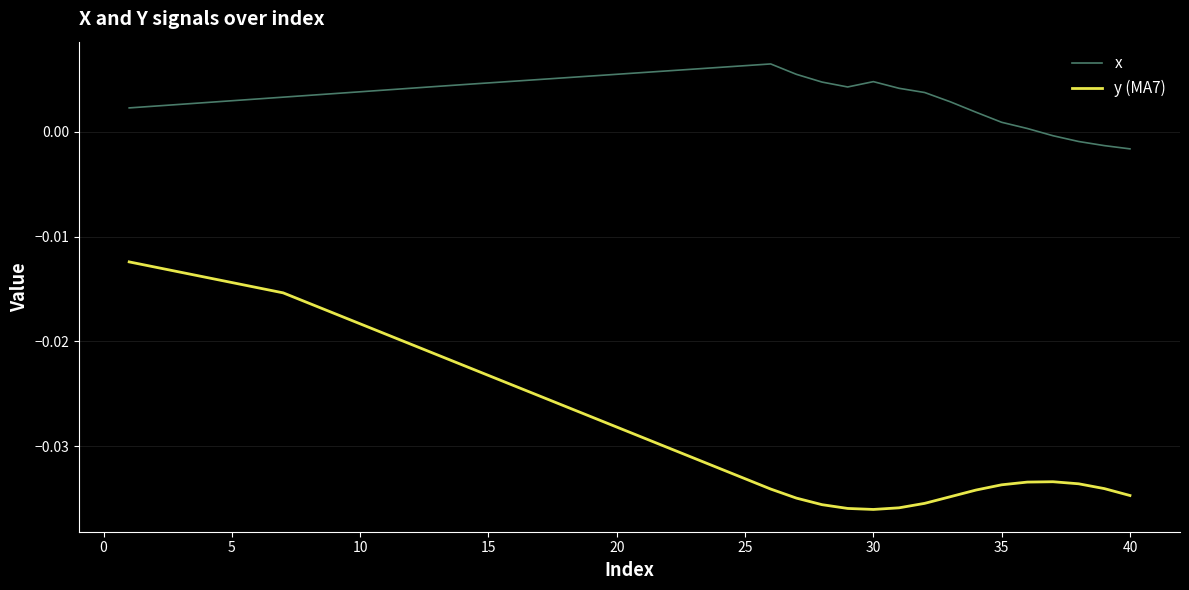

Which series has the widest spread of values?

y (MA7)